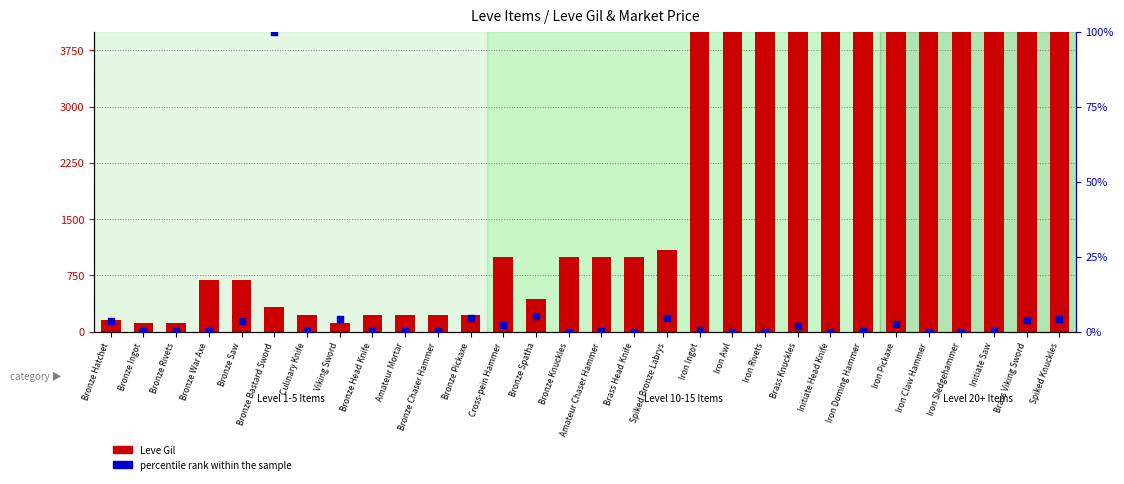

Which series contains the highest Y value?

Leve Gil